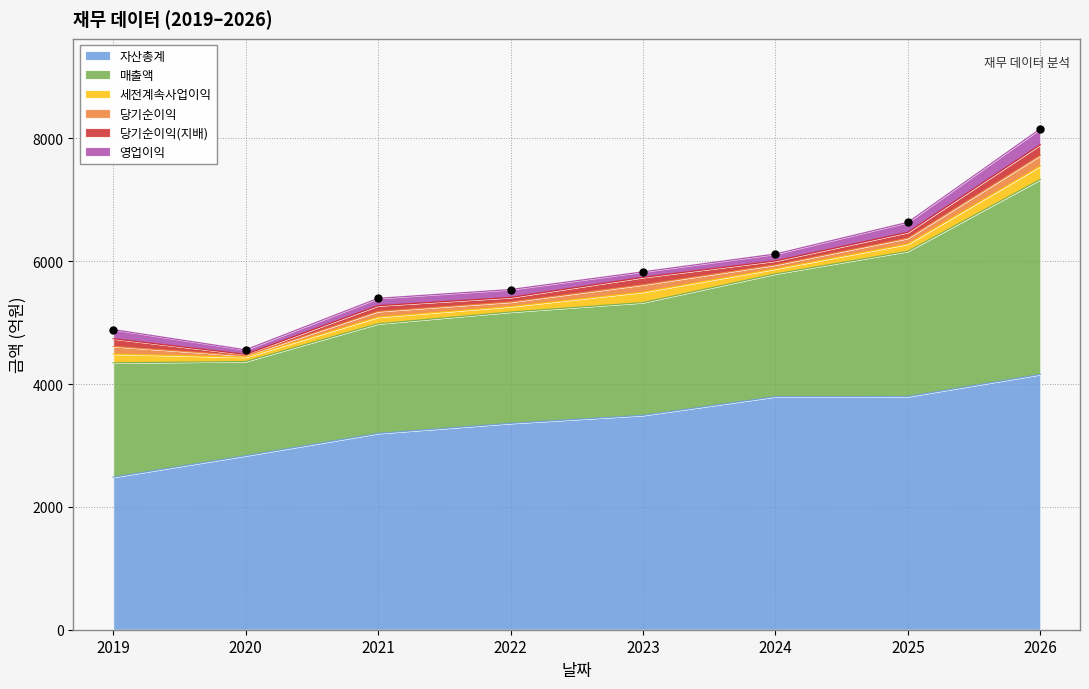

True or false: 자산총계 and 당기순이익(지배) intersect in this chart.

False